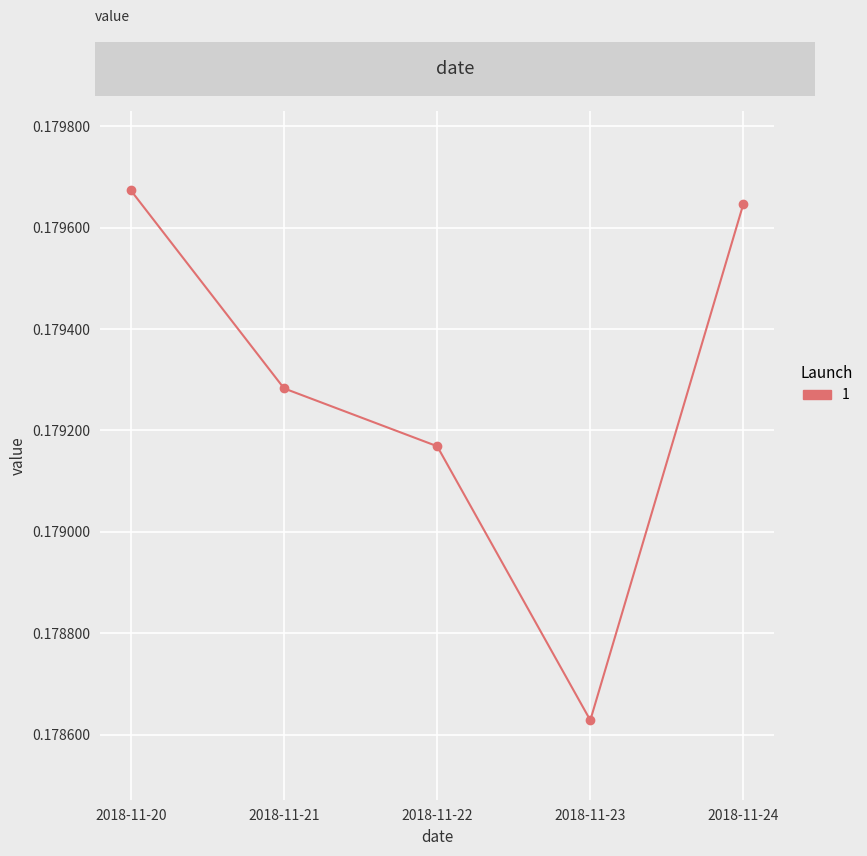

Which category has the lowest value across all series?

2018-11-23